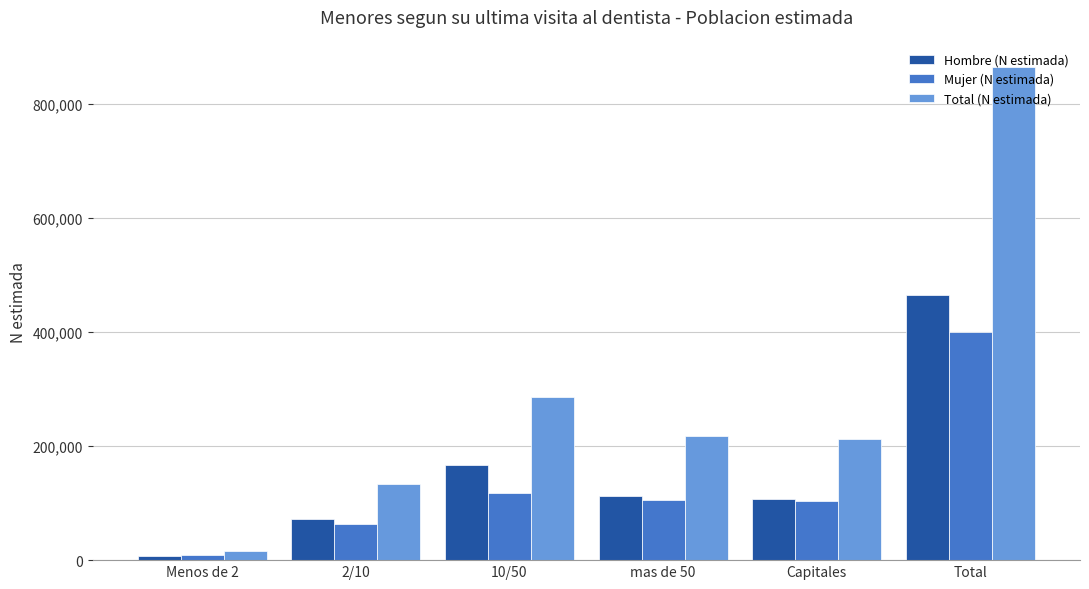

At which label does Hombre (N estimada) reach its peak?

Total